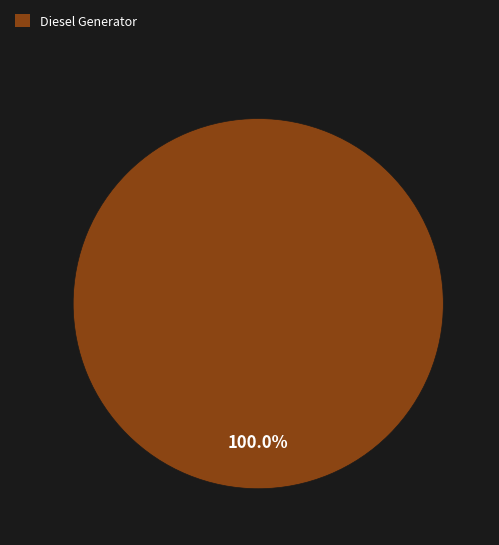

Rank the categories by value from lowest to highest.

Diesel Generator